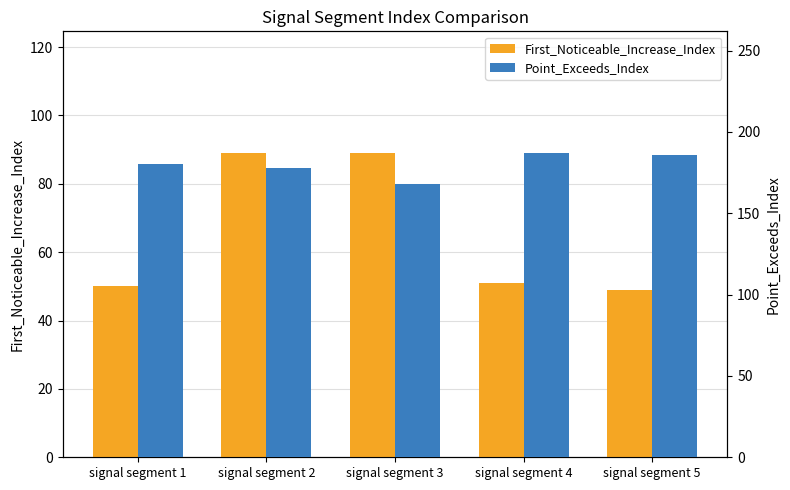

At which label does Point_Exceeds_Index first exceed 180?

signal segment 4